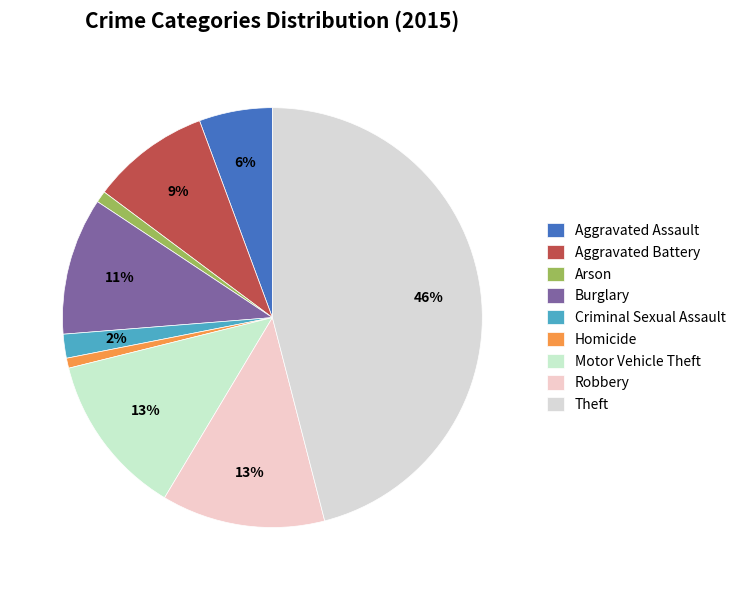

Is there any slice that represents more than half of the pie?

No